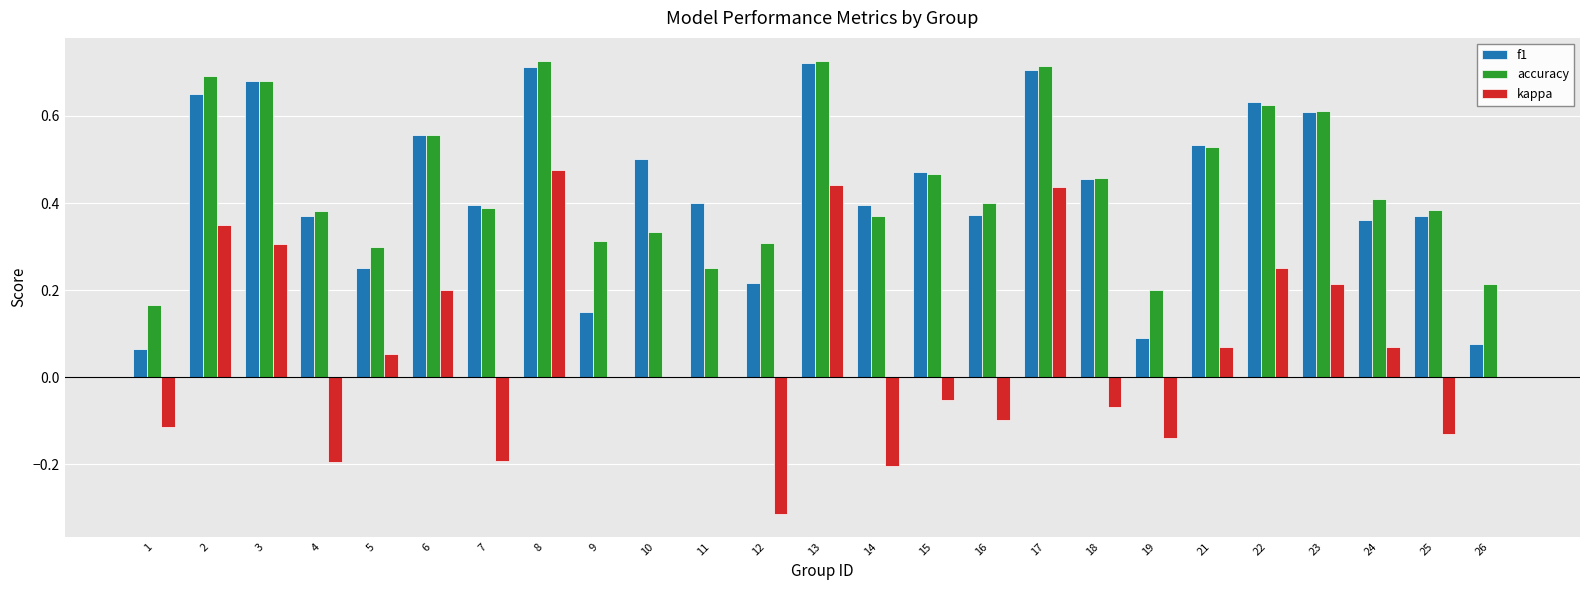

The f1 series shows 0.4 at 4. True or false?

True